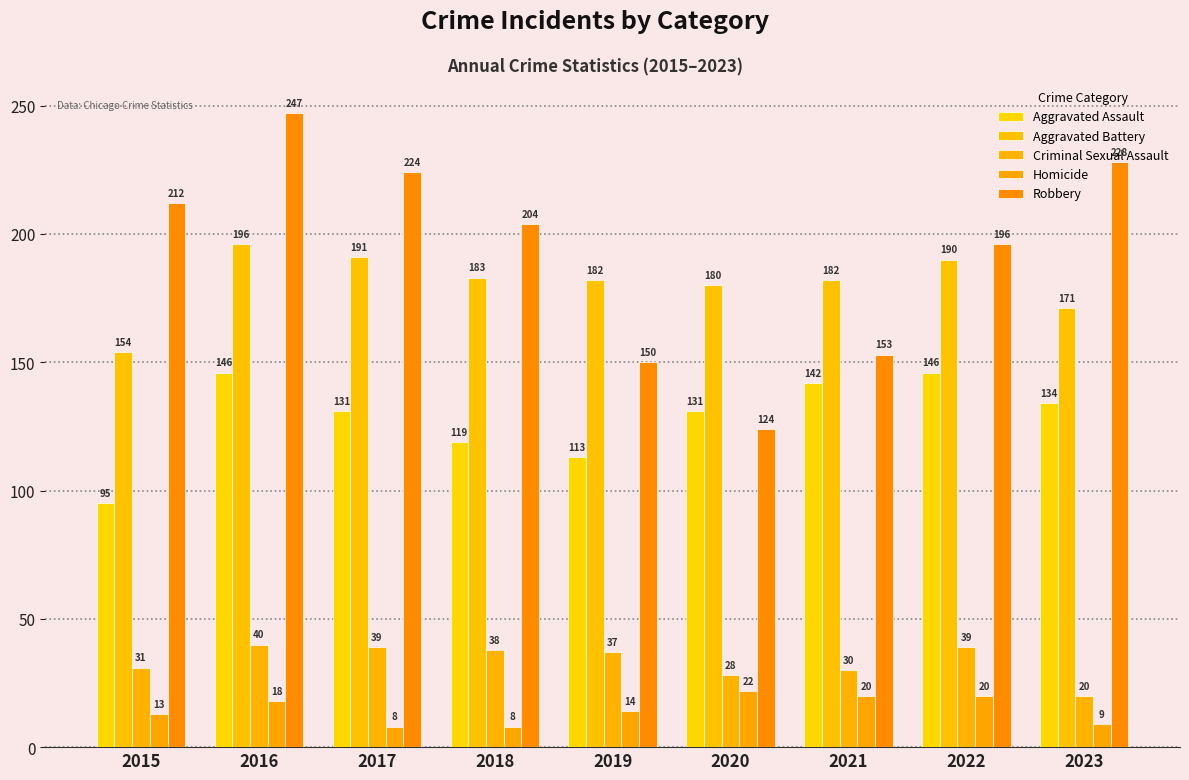

Is it true that Criminal Sexual Assault equals 46 at 2015?

False